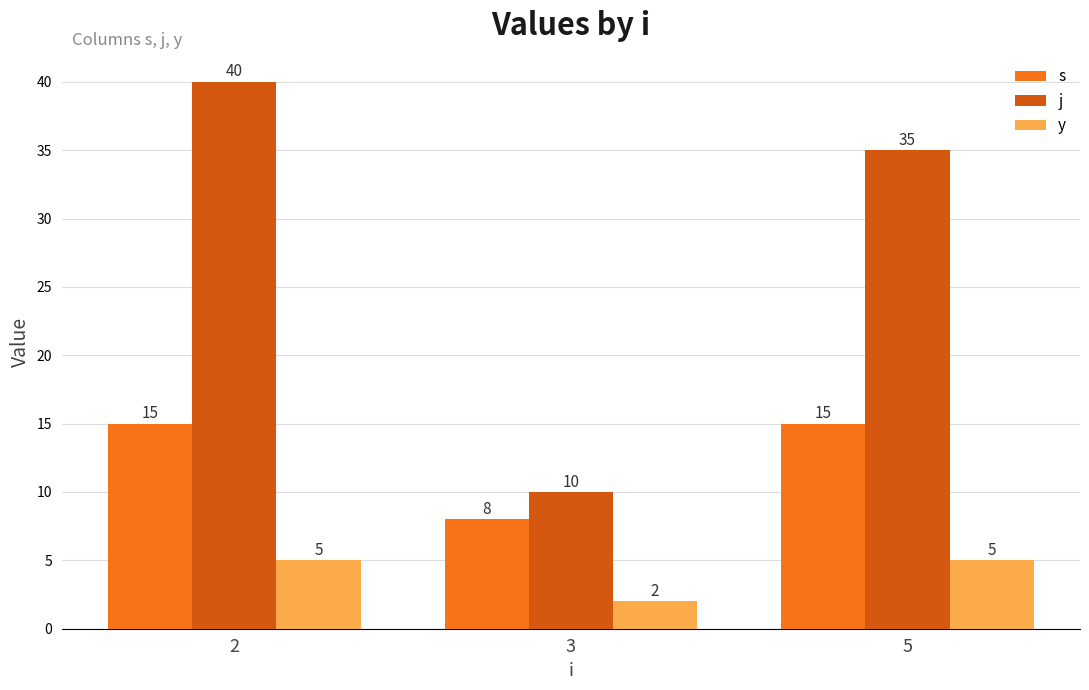

What are all the series names shown in the legend?

s, j, y